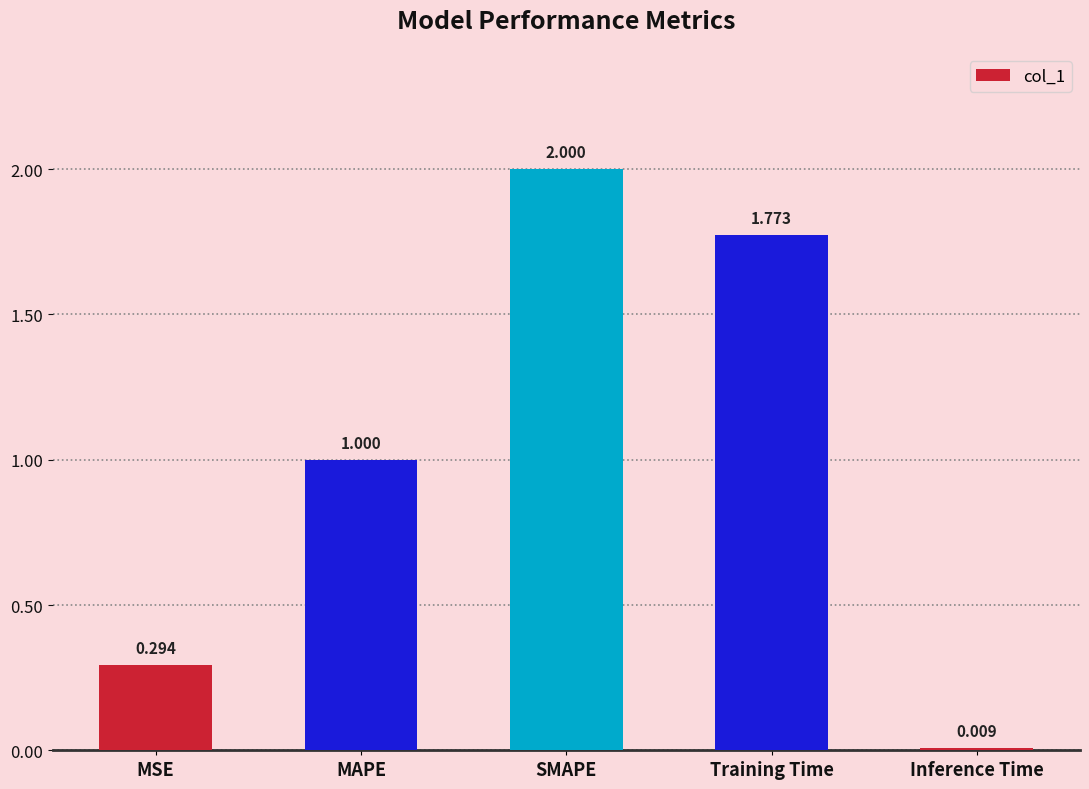

The chart shows a value of 0.4 at MAPE. True or false?

False